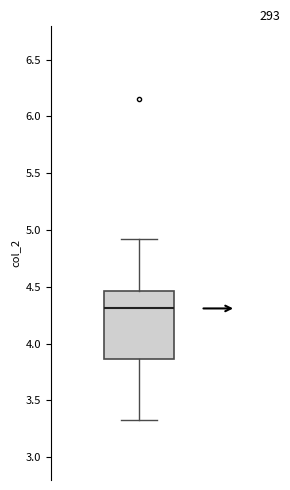

Read this box plot against the y-axis: the position of the median line, the range covered by the box, and the ends of both whiskers. The values are not printed on the chart, so give them approximately, as read against the axis.

median 4.30, box 3.85 to 4.45, whiskers 3.35 to 4.90